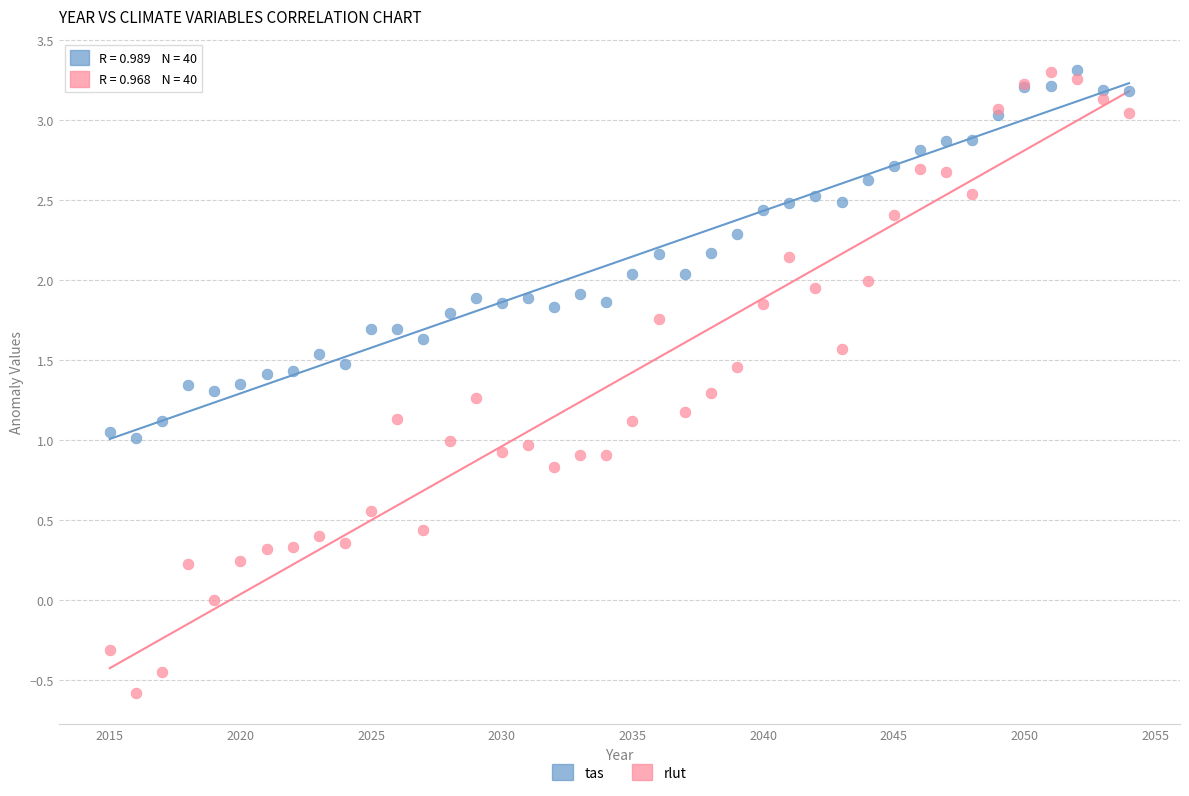

Which series reaches the minimum Y coordinate?

rlut